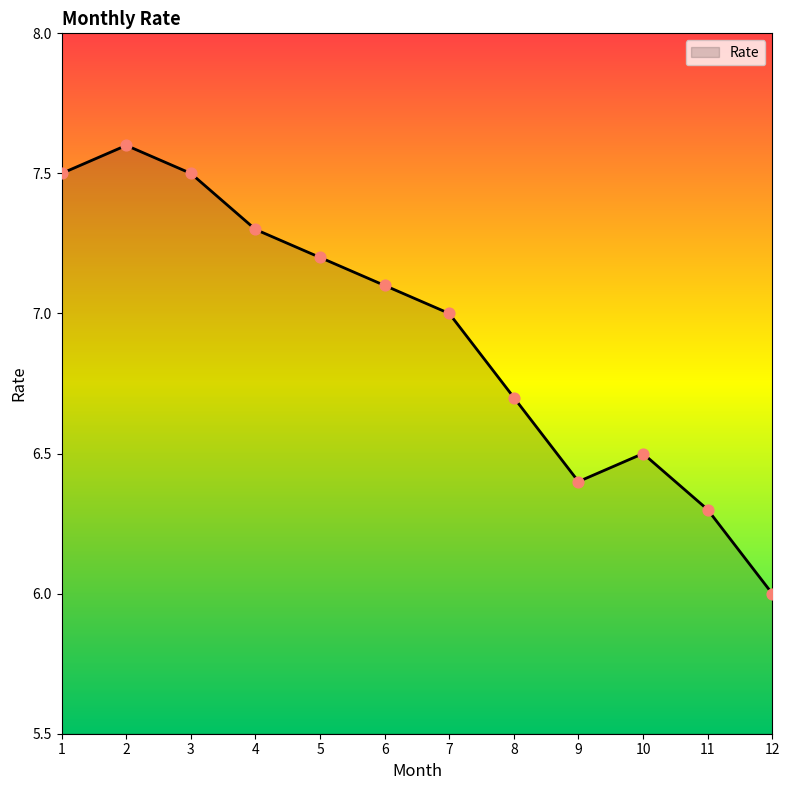

Which has a higher value, 12 or 10?

10